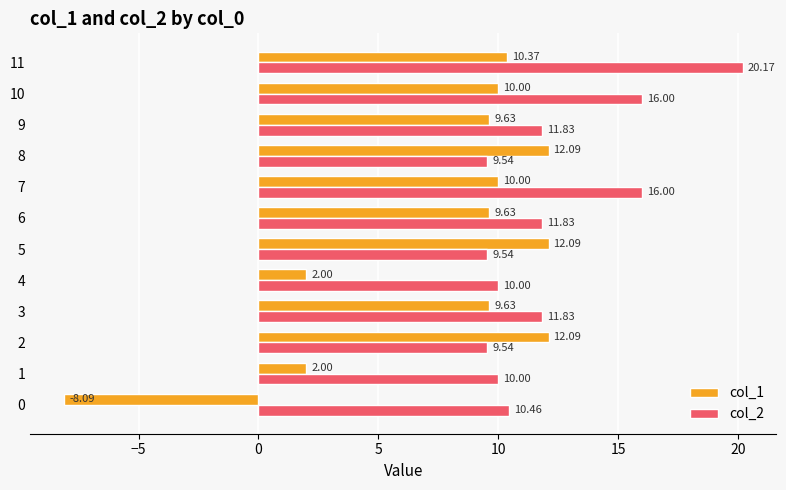

Between 10 and 11, which series saw the biggest shift?

col_2